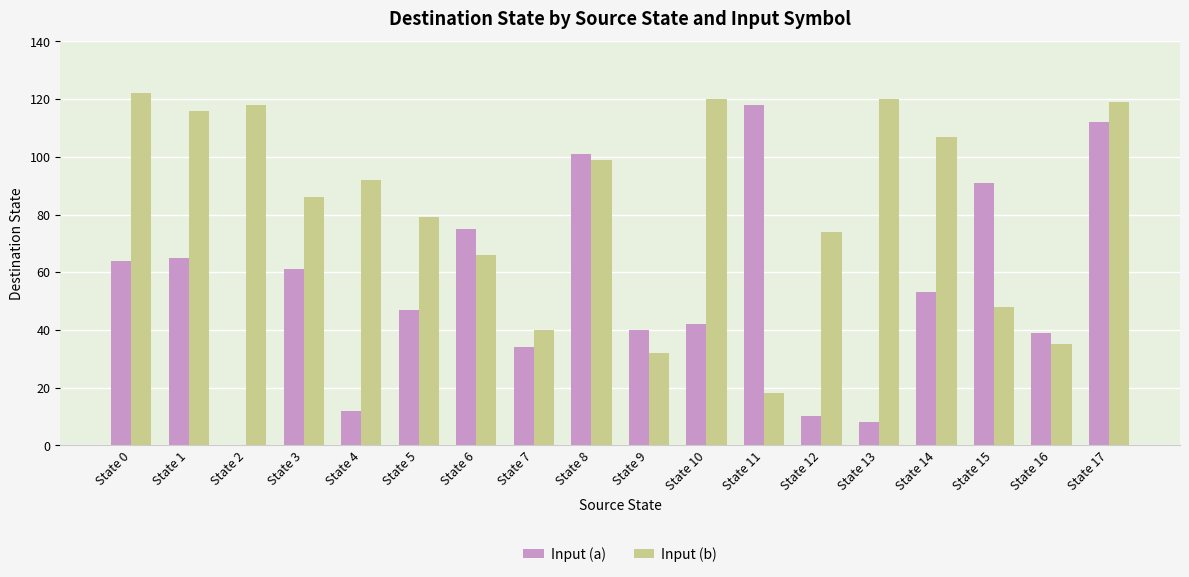

What is the sum of the Input (a) values at State 5 and State 16?

86